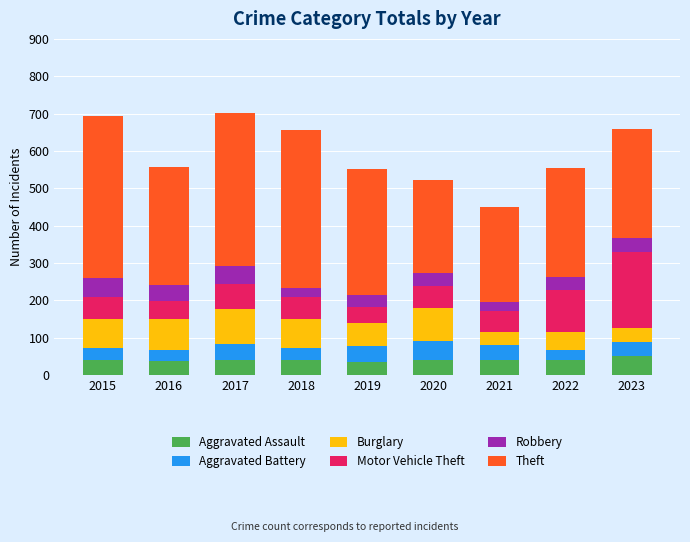

What is the lowest value of the Aggravated Assault series?

34